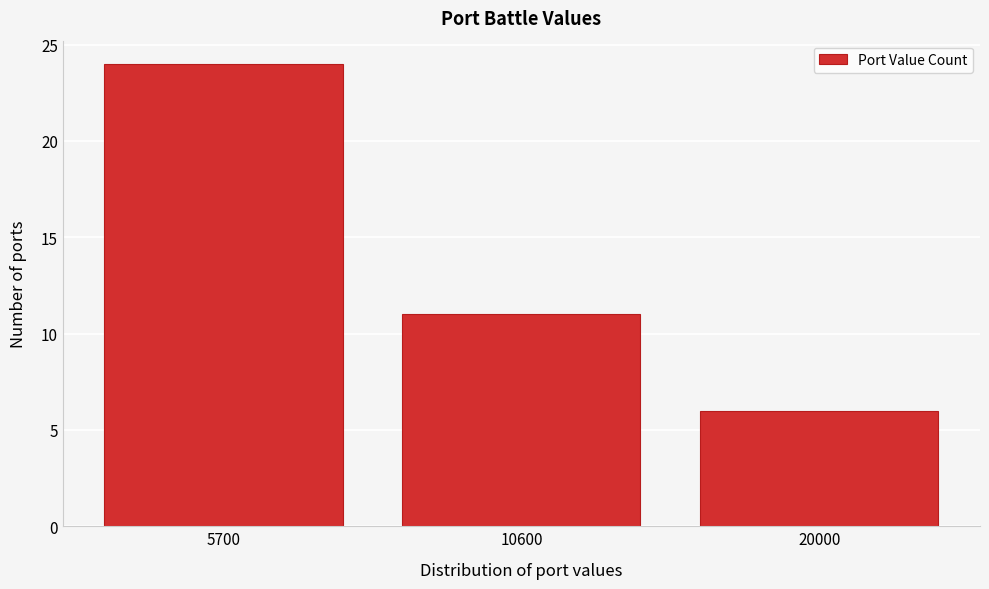

Reading left to right, extract all data points from this chart.

5700=24	10600=11	20000=6